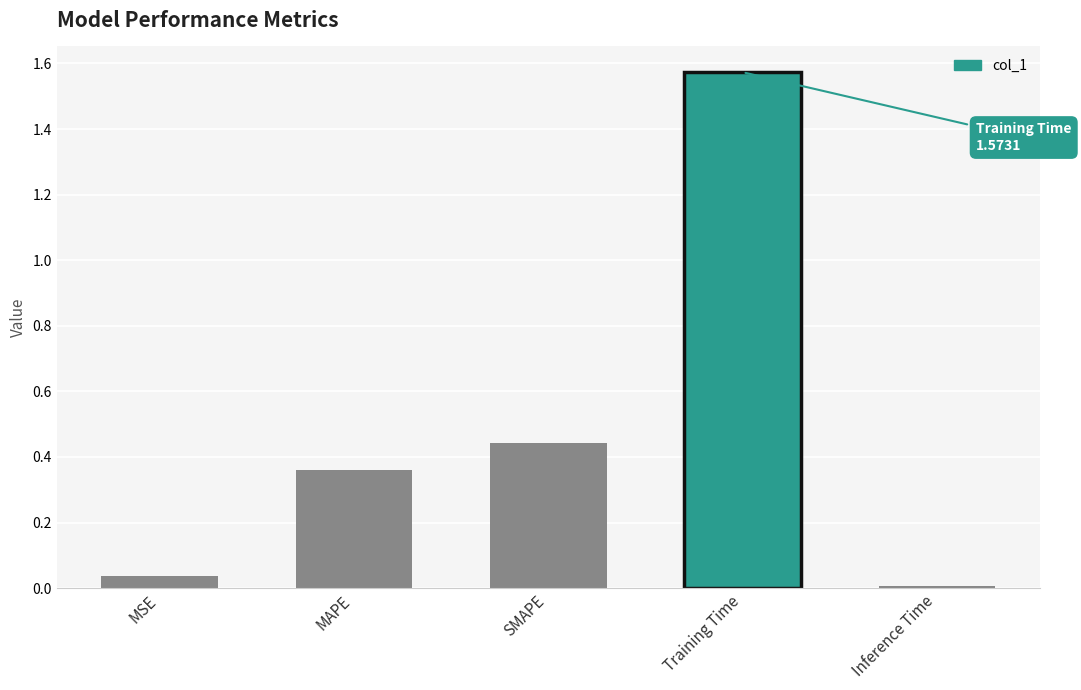

What is the sum of the values at MAPE and SMAPE?

0.8